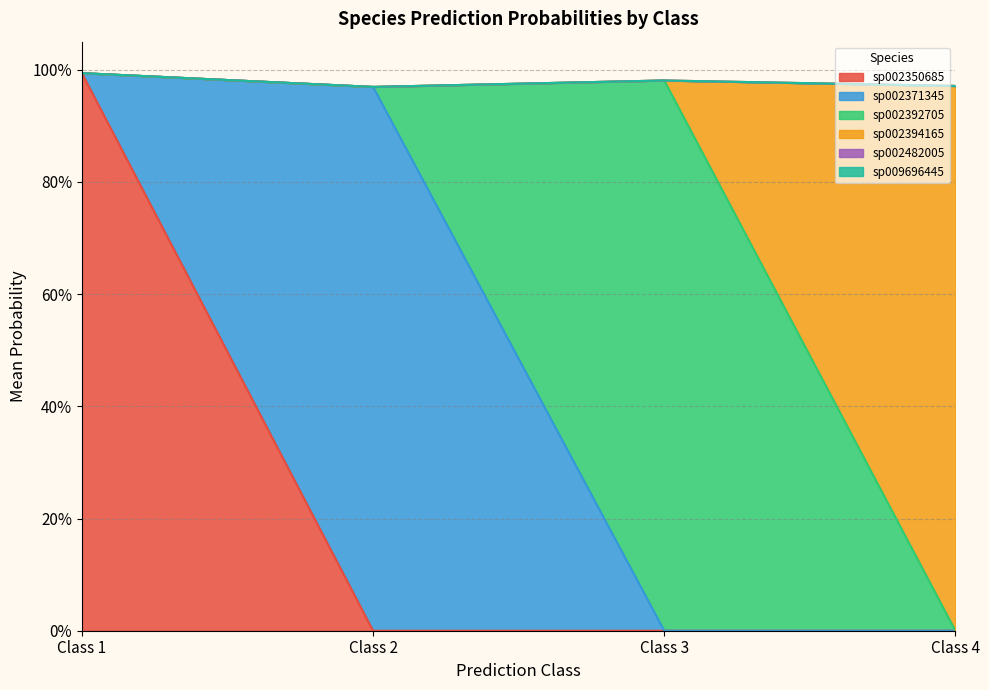

Does the chart have visible grid lines?

Yes